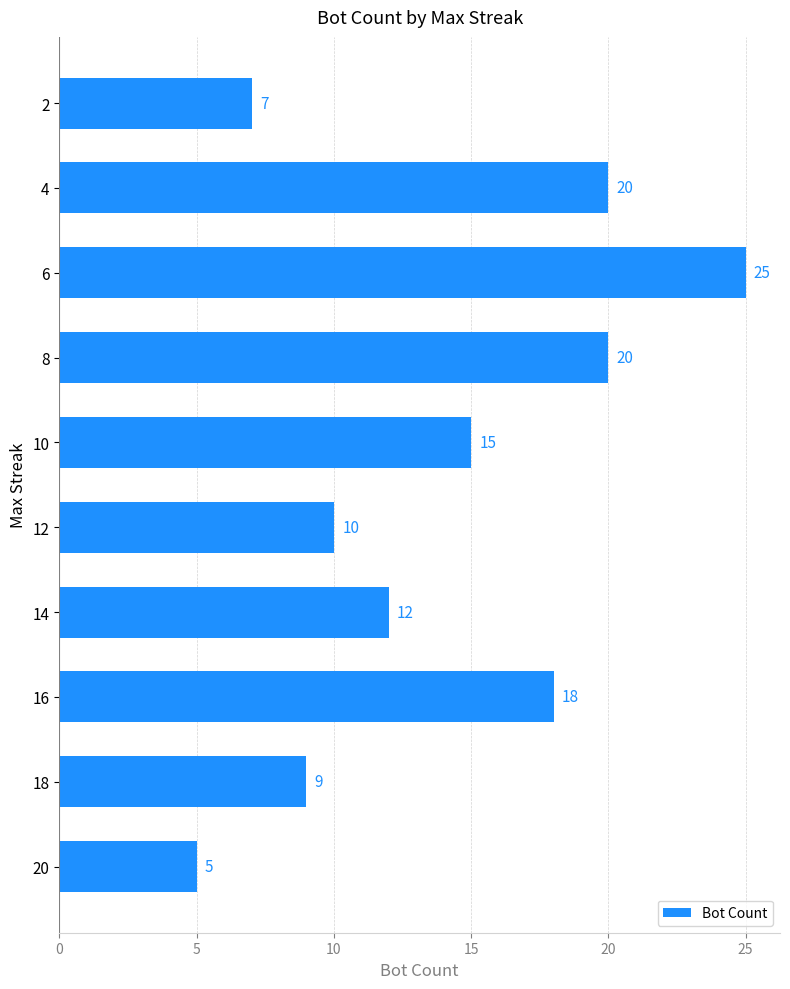

Are the bars grouped side by side (vs. stacked)?

No